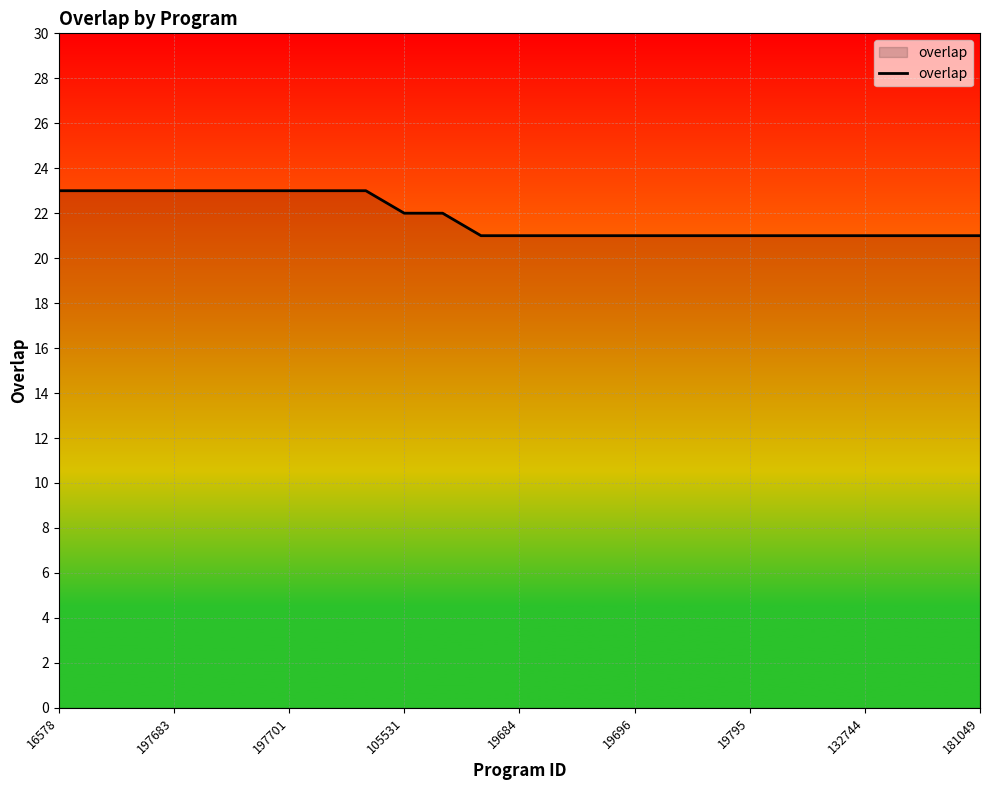

What is the smallest value displayed?

21